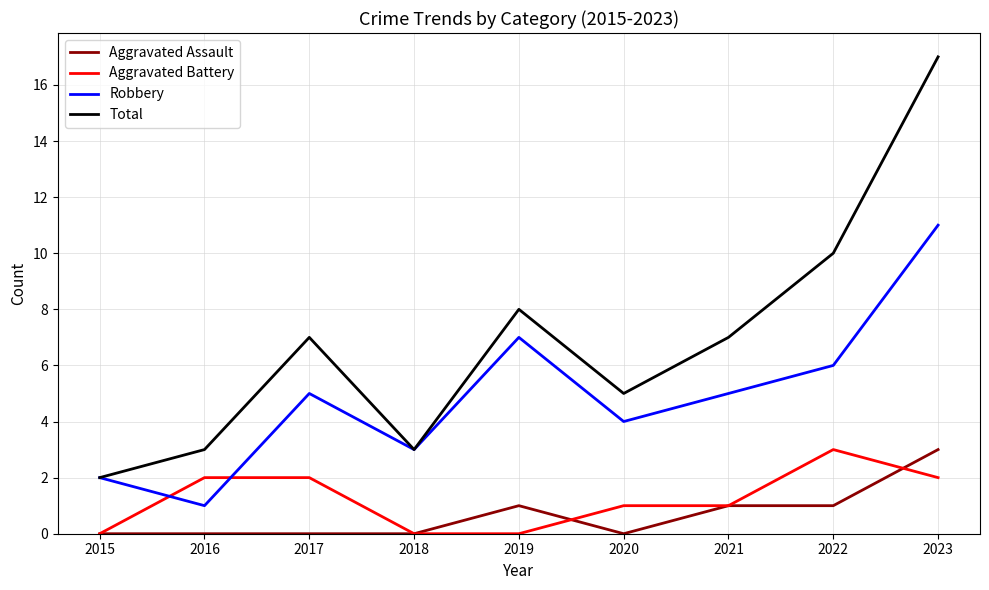

Count the number of data series in this chart.

4